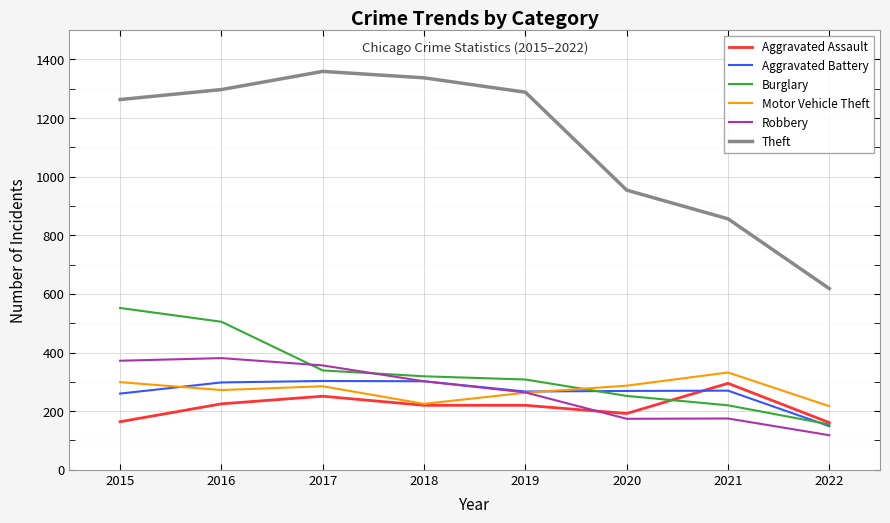

Rank the series at 2015 from lowest to highest value.

Aggravated Assault, Aggravated Battery, Motor Vehicle Theft, Robbery, Burglary, Theft